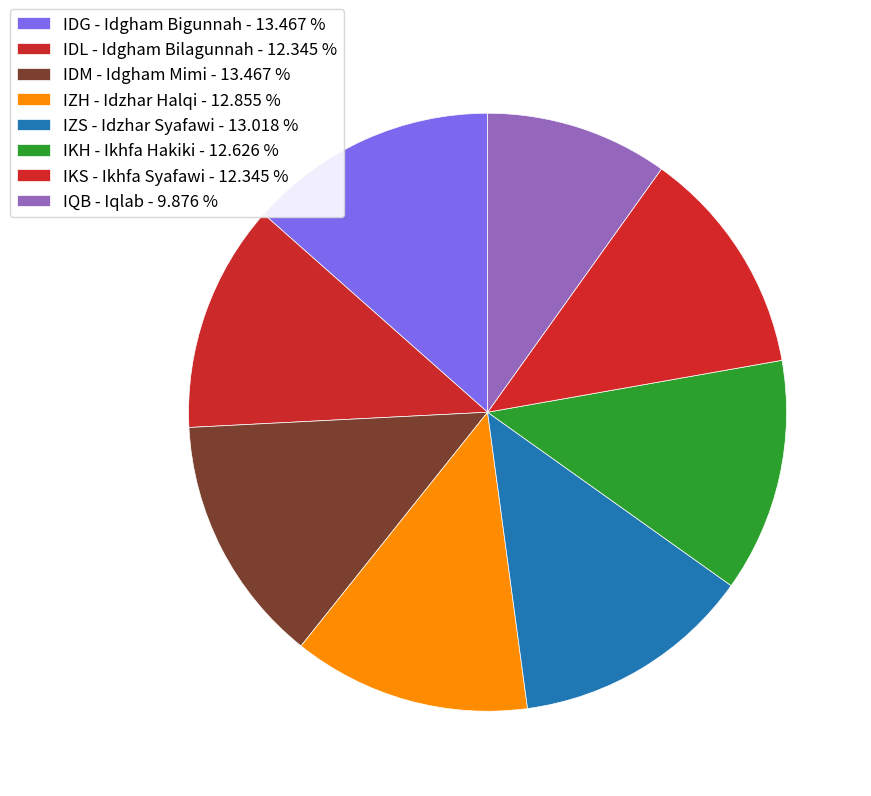

Count the number of slices in the pie.

8